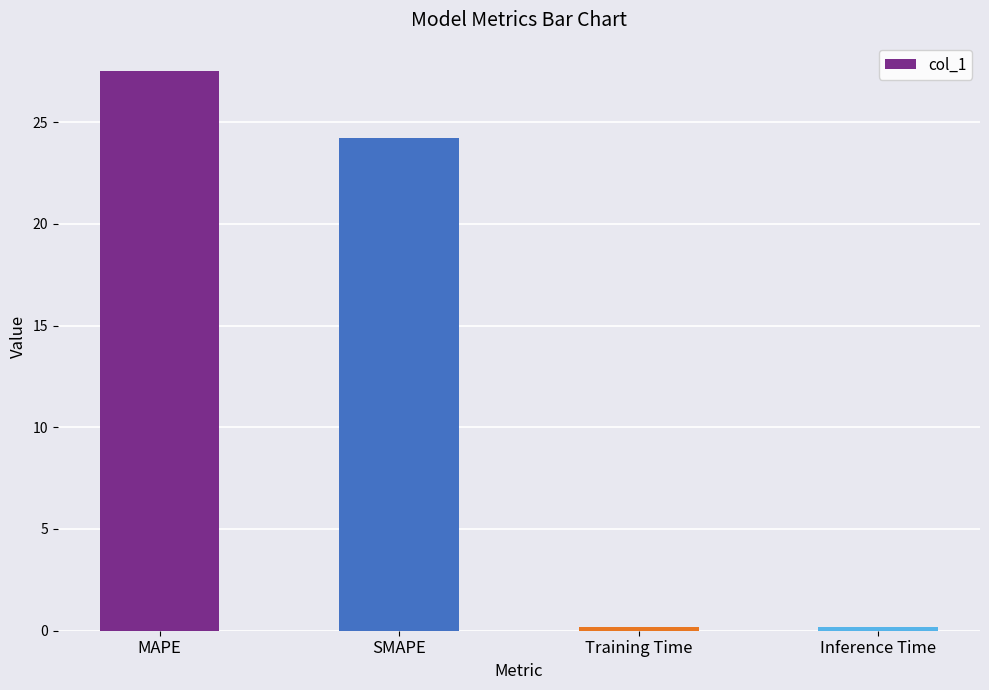

At which label is the value closest to 13?

SMAPE